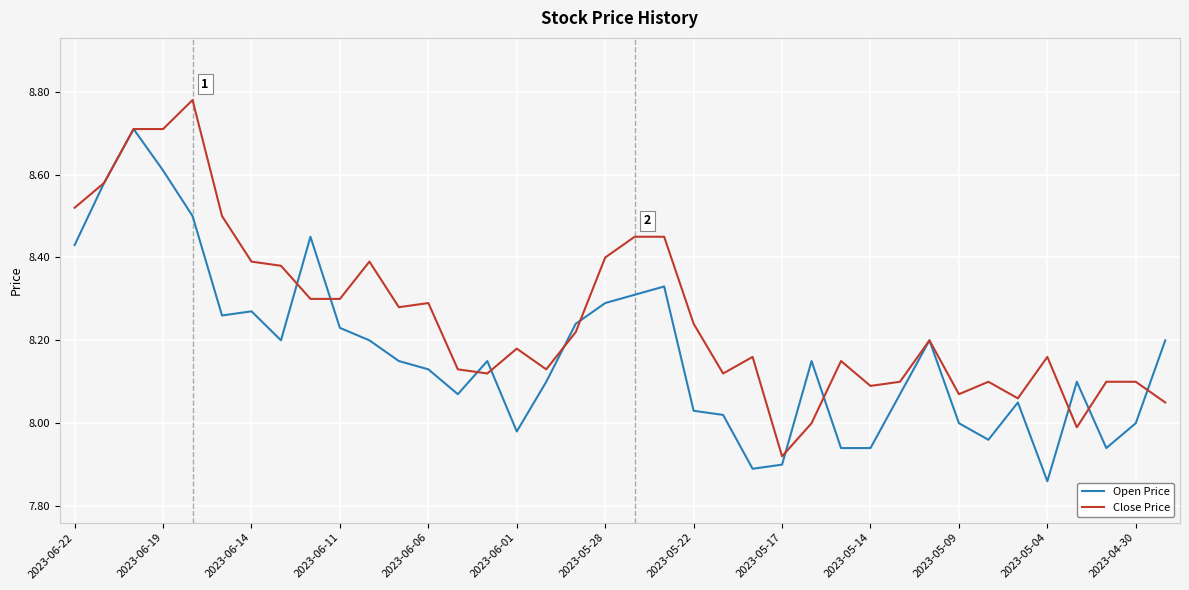

Rank the series by their average value, from highest to lowest.

Close Price, Open Price